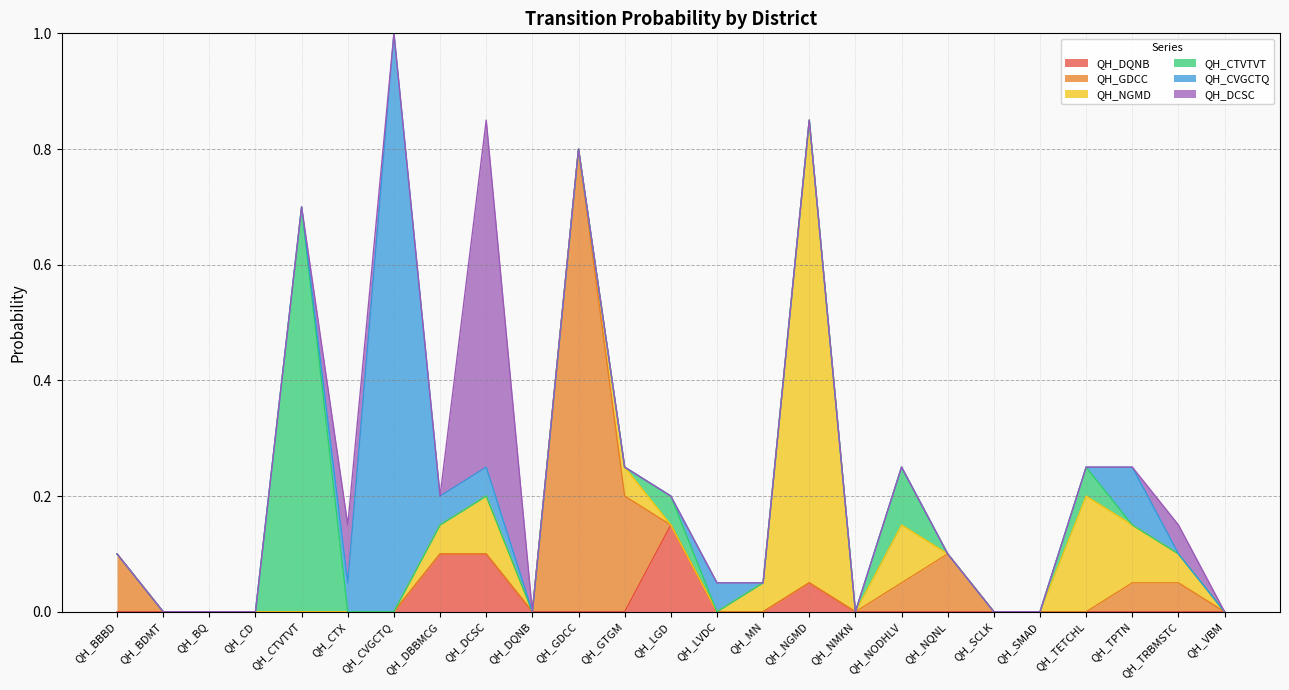

At how many categories does at least one series exceed 0?

17